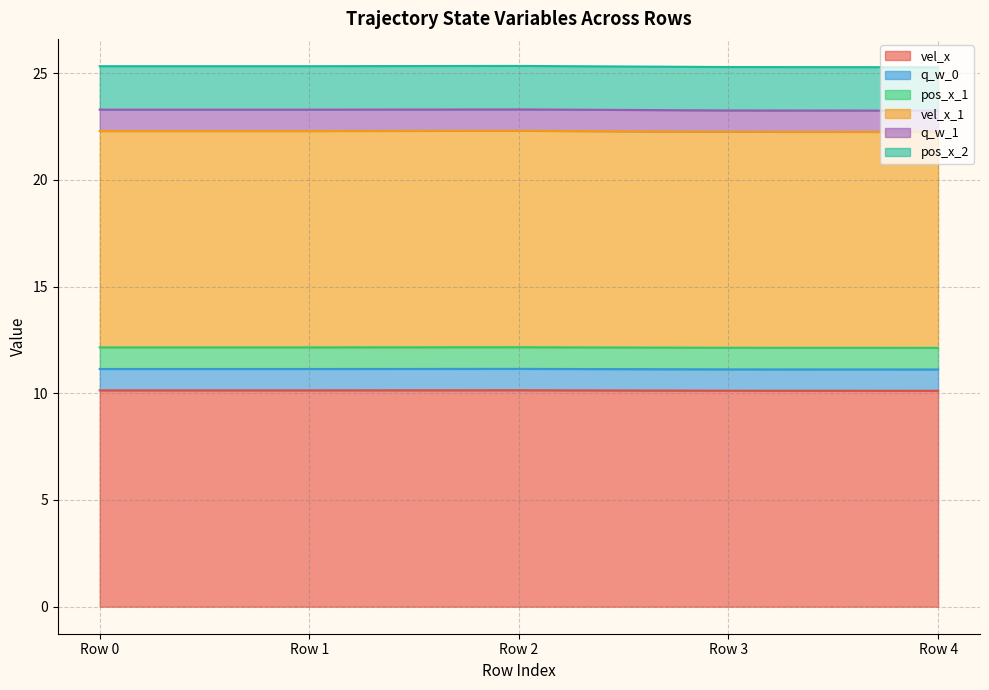

True or false: vel_x has more than 0 interior local peaks.

True